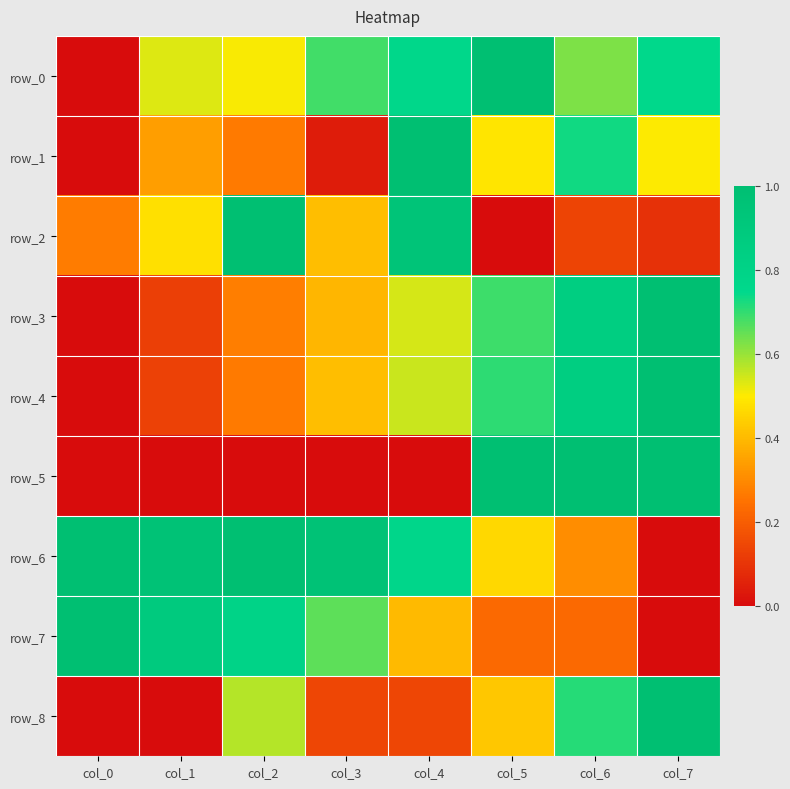

Which category has the lowest value across all series?

col_0